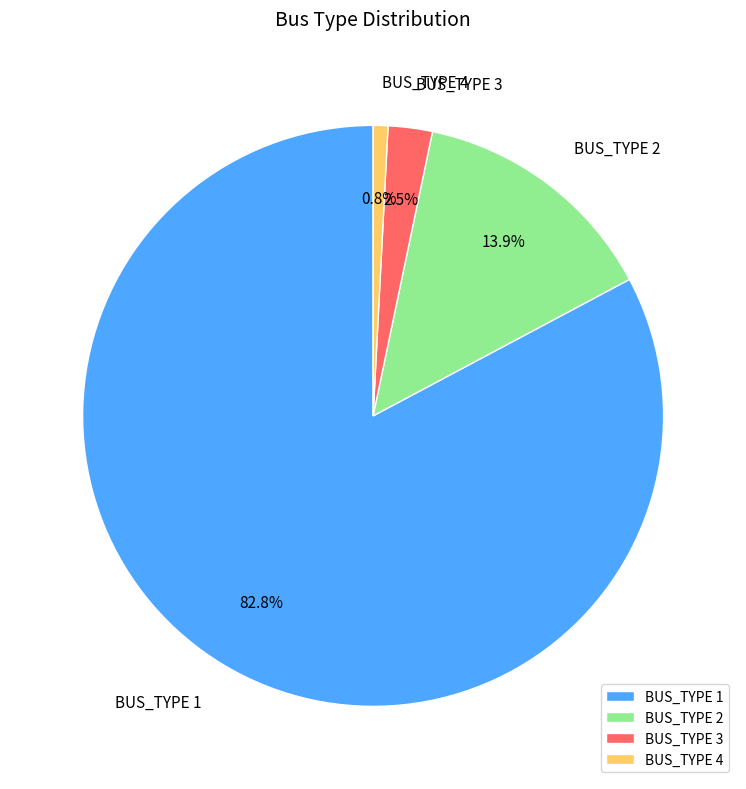

What percentage is NOT represented by BUS_TYPE 4?

99.2%